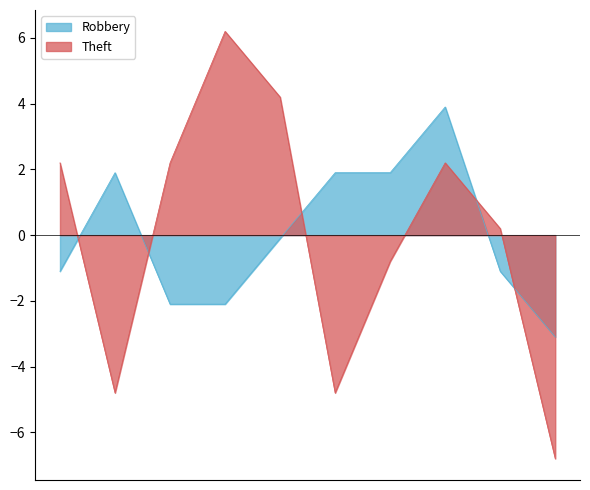

Reading right to left, transcribe all the data shown in this chart.

Robbery: 2024=-3.1	2023=-1.1	2022=3.9	2021=1.9	2020=1.9	2019=-0.1	2018=-2.1	2017=-2.1	2016=1.9	2015=-1.1
Theft: 2024=-6.8	2023=0.2	2022=2.2	2021=-0.8	2020=-4.8	2019=4.2	2018=6.2	2017=2.2	2016=-4.8	2015=2.2